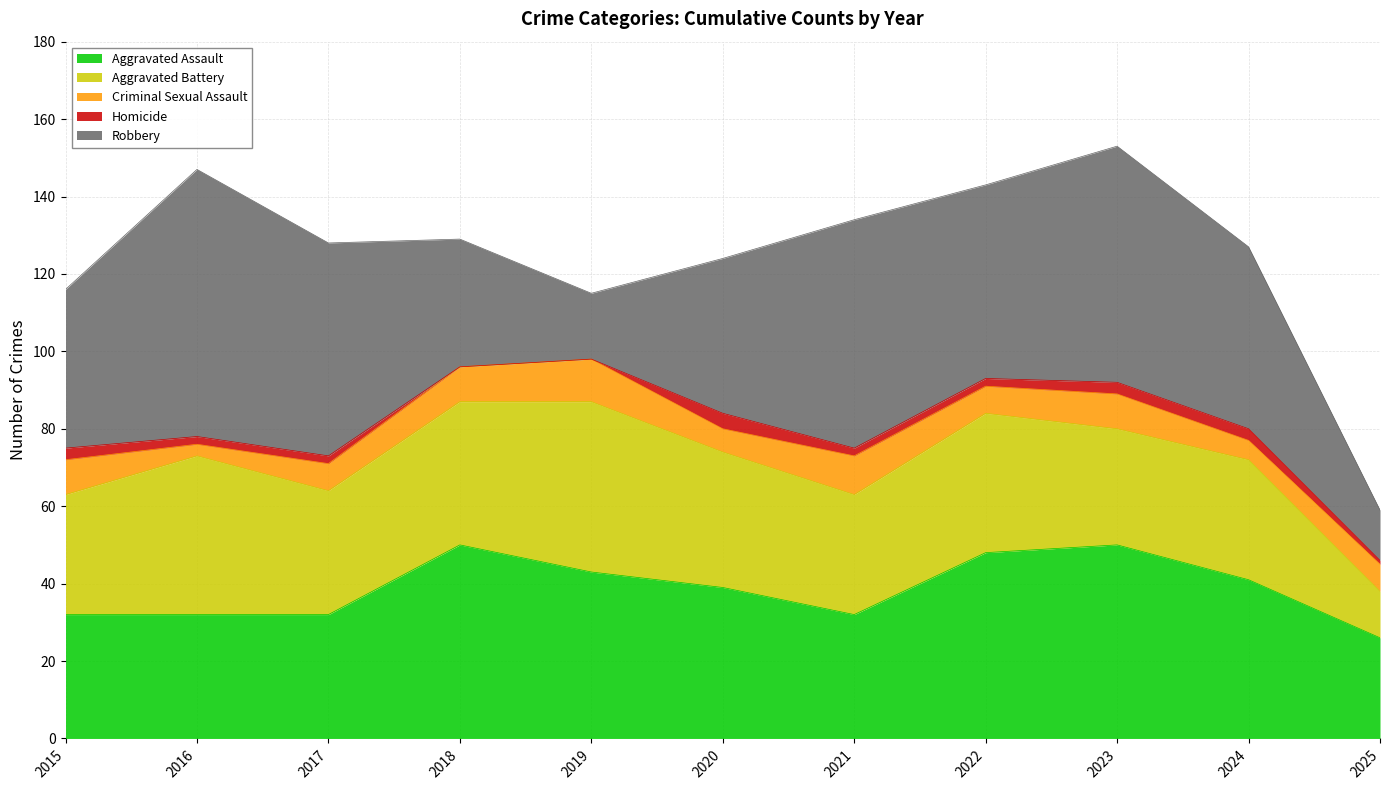

How many lines are shown in the chart?

5